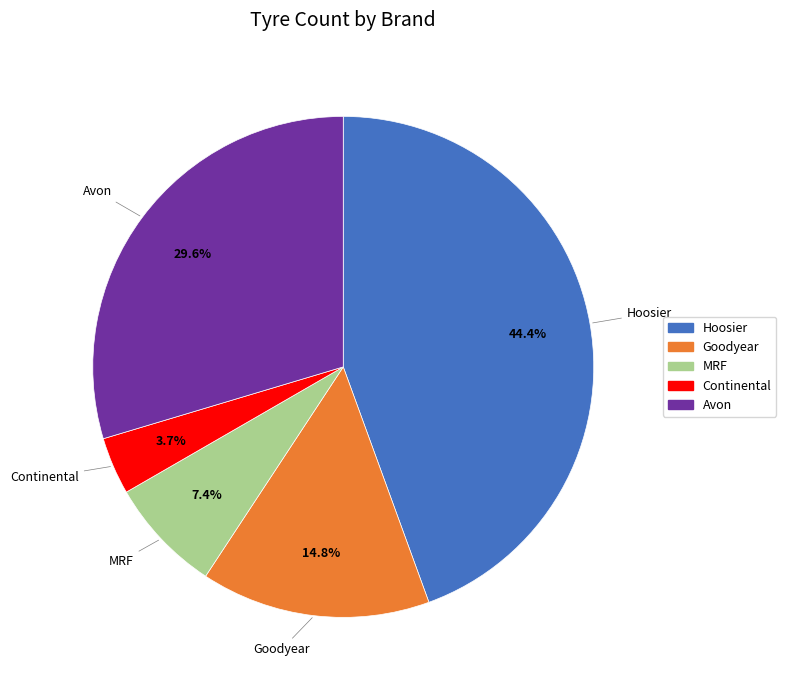

Do Avon and Goodyear together represent more than half of the pie?

No